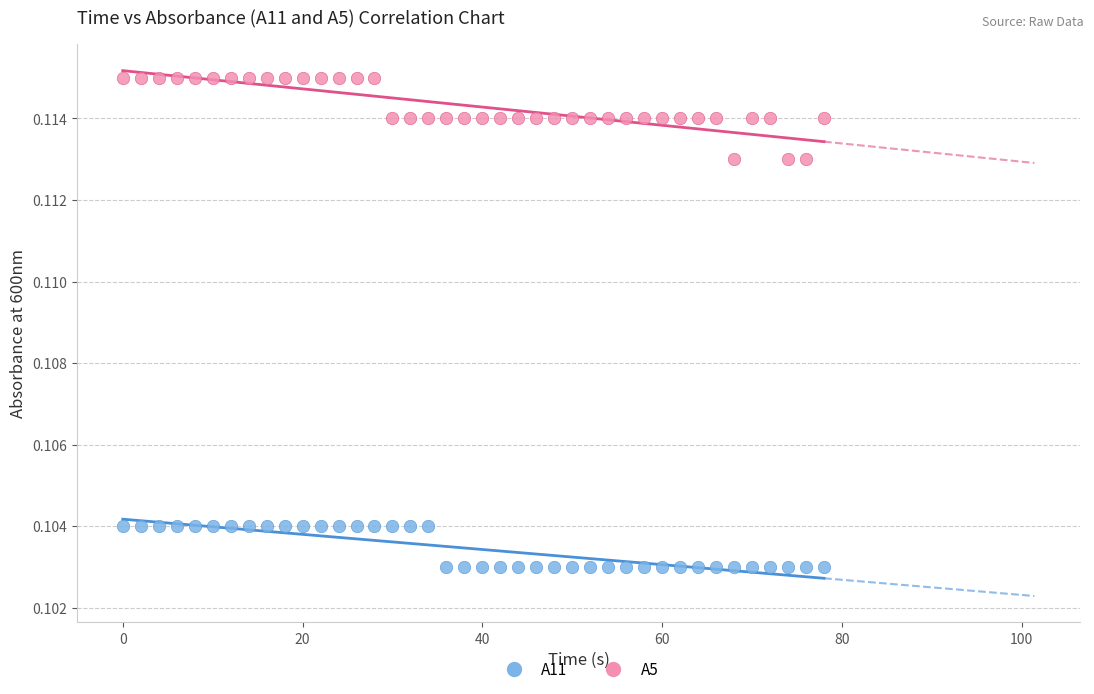

Which series contains the highest Y value?

A5